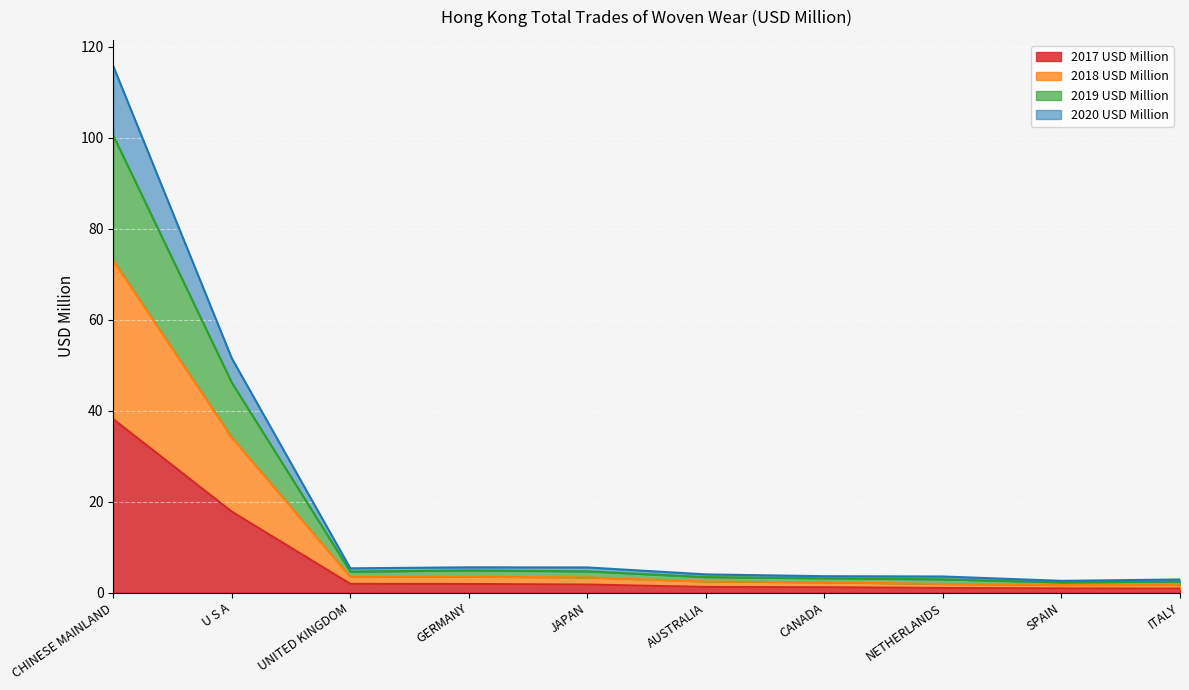

At which category is the sum across all series the highest?

CHINESE MAINLAND